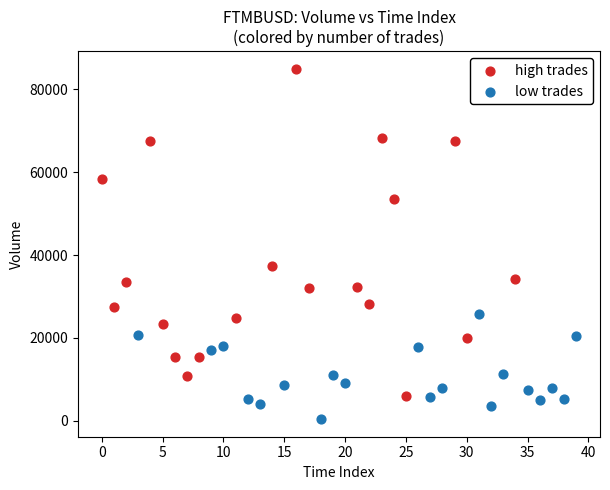

Which series has the largest Y range (max minus min)?

high trades